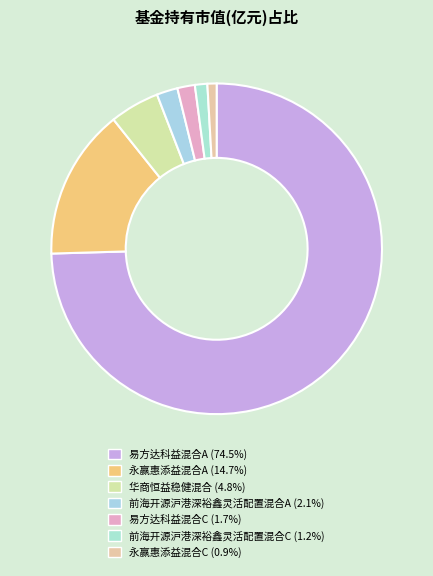

What percentage do 易方达科益混合A and 华商恒益稳健混合 together represent?

79.4%